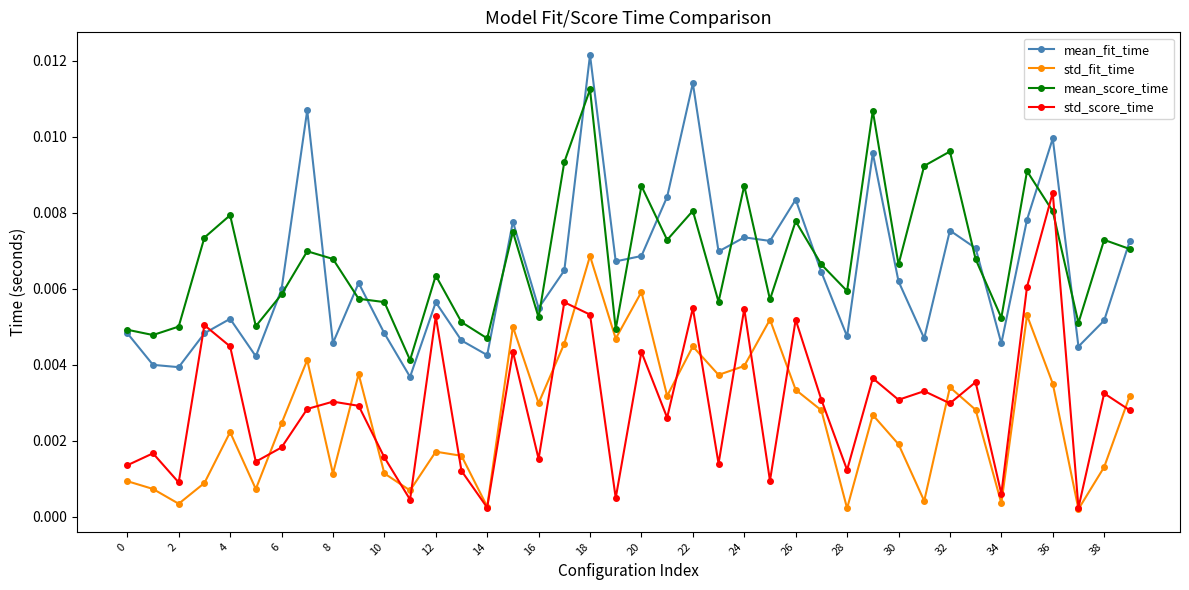

At how many categories does at least one series exceed 0?

40